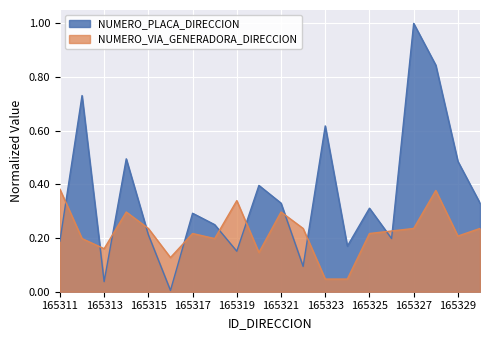

Which series ends up on top after the final intersection of NUMERO_PLACA_DIRECCION and NUMERO_VIA_GENERADORA_DIRECCION?

NUMERO_PLACA_DIRECCION